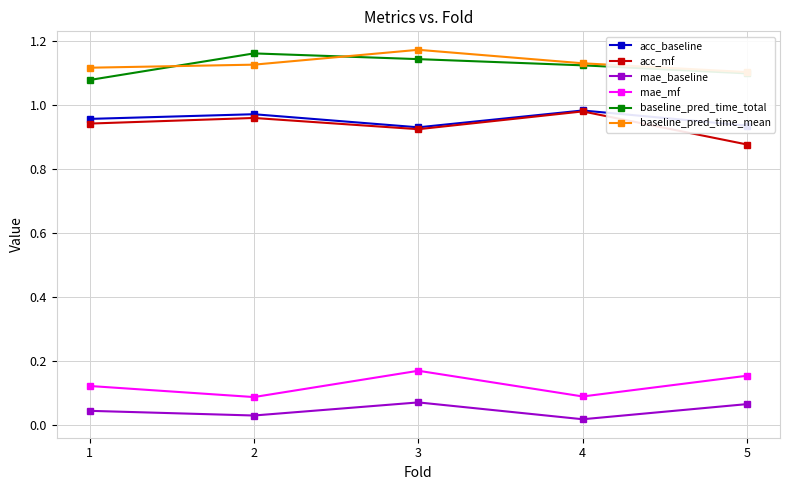

What is the minimum value for baseline_pred_time_mean?

1.1